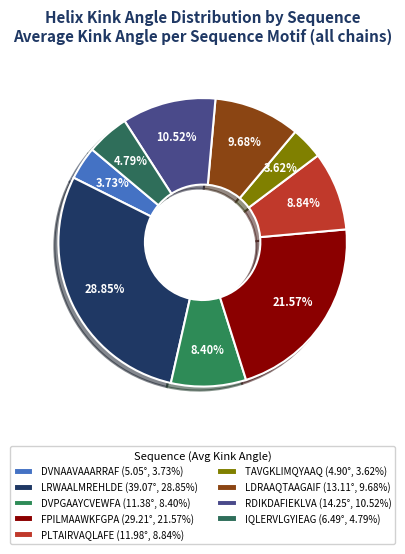

Which category has the biggest portion of the pie?

LRWAALMREHLDE